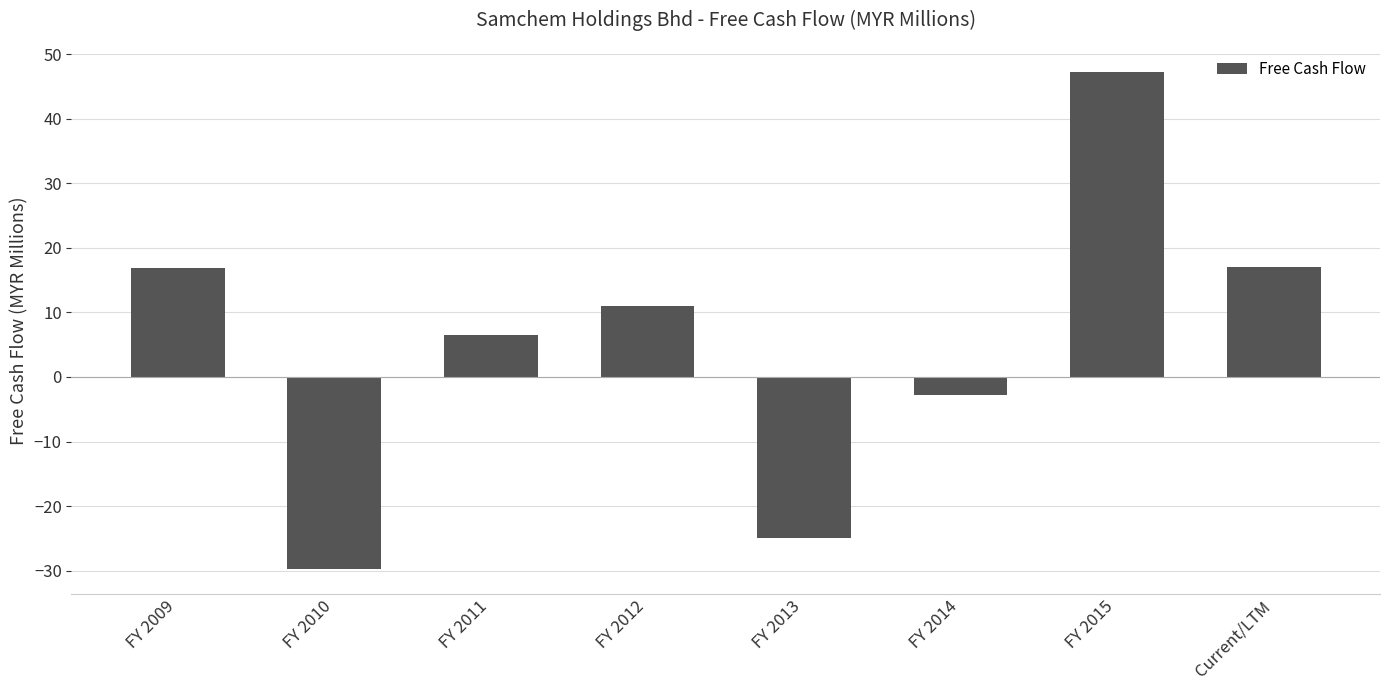

What value does the data have at FY 2009?

16.9